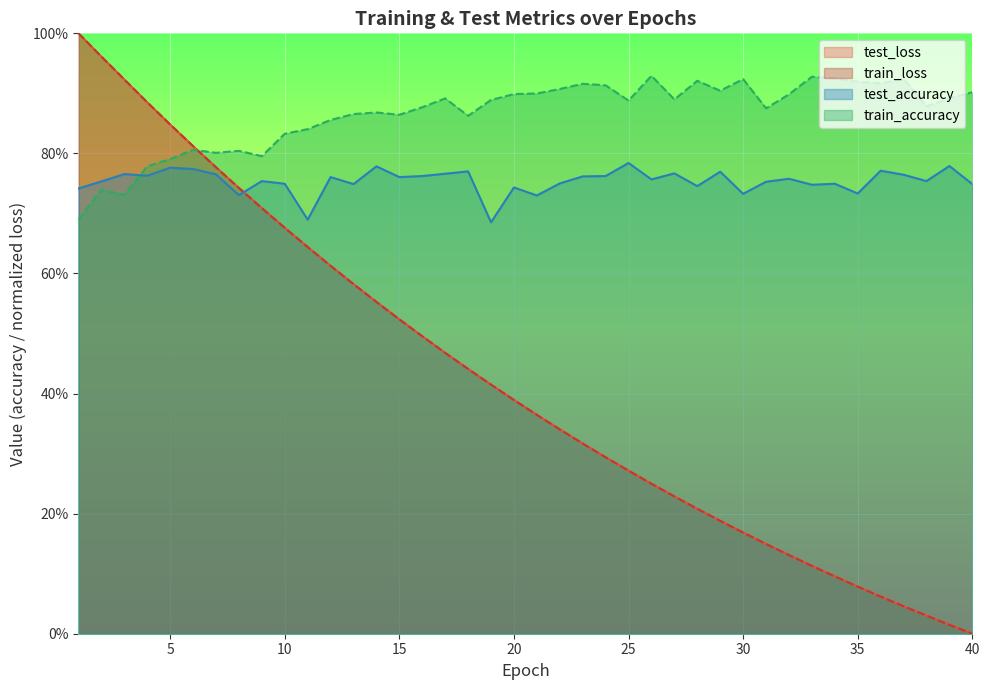

Reading left to right, transcribe all the data shown in this chart.

test_loss: 1.0	1.0	0.9	0.9	0.8	0.8	0.8	0.7	0.7	0.7	0.6	0.6	0.6	0.6	0.5	0.5	0.5	0.4	0.4	0.4	0.4	0.3	0.3	0.3	0.3	0.2	0.2	0.2	0.2	0.2	0.1	0.1	0.1	0.1	0.1	0.1	0.0	0.0	0.0	0.0
train_loss: 1.0	1.0	0.9	0.9	0.8	0.8	0.8	0.7	0.7	0.7	0.6	0.6	0.6	0.6	0.5	0.5	0.5	0.4	0.4	0.4	0.4	0.3	0.3	0.3	0.3	0.2	0.2	0.2	0.2	0.2	0.1	0.1	0.1	0.1	0.1	0.1	0.0	0.0	0.0	0.0
test_accuracy: 0.7	0.8	0.8	0.8	0.8	0.8	0.8	0.7	0.8	0.7	0.7	0.8	0.7	0.8	0.8	0.8	0.8	0.8	0.7	0.7	0.7	0.8	0.8	0.8	0.8	0.8	0.8	0.7	0.8	0.7	0.8	0.8	0.7	0.7	0.7	0.8	0.8	0.8	0.8	0.7
train_accuracy: 0.7	0.7	0.7	0.8	0.8	0.8	0.8	0.8	0.8	0.8	0.8	0.9	0.9	0.9	0.9	0.9	0.9	0.9	0.9	0.9	0.9	0.9	0.9	0.9	0.9	0.9	0.9	0.9	0.9	0.9	0.9	0.9	0.9	0.9	0.9	0.9	0.9	0.9	0.9	0.9